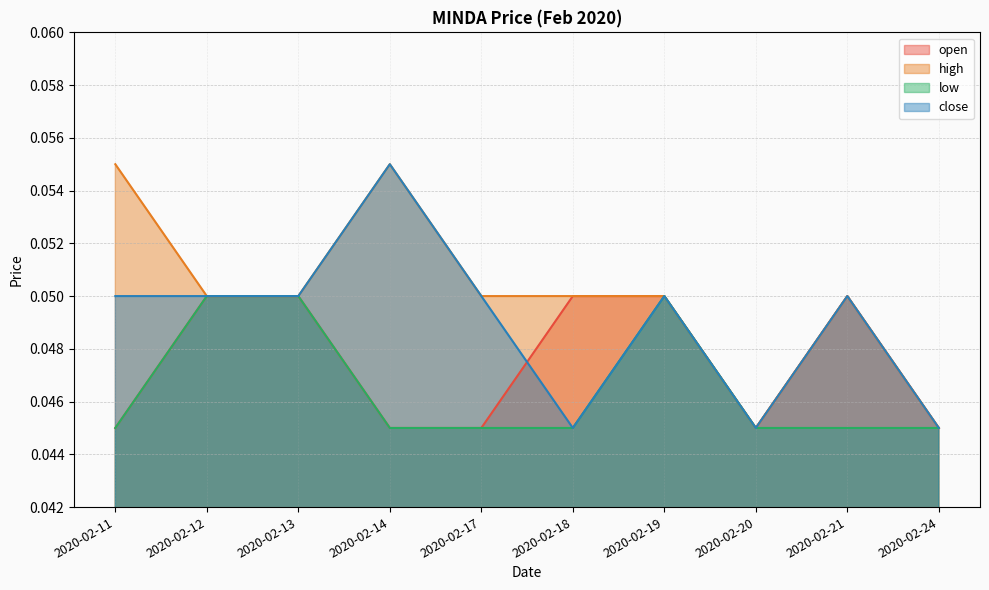

What are all the series names shown in the legend?

open, high, low, close